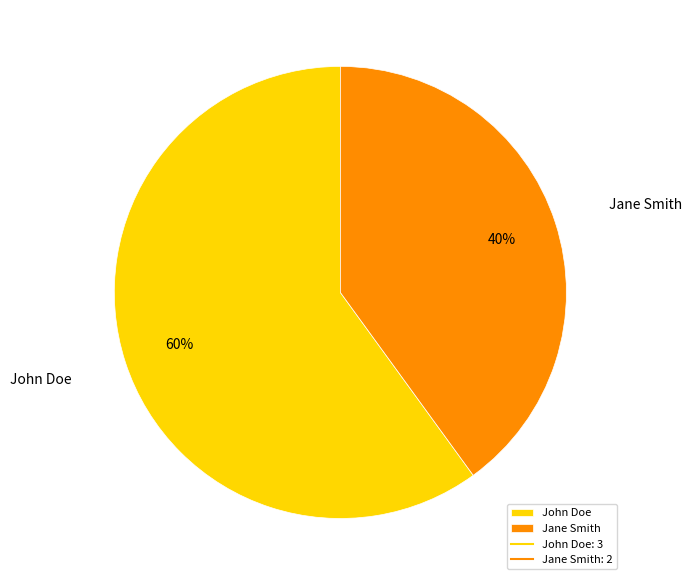

Do Jane Smith and John Doe together represent more than half of the pie?

Yes